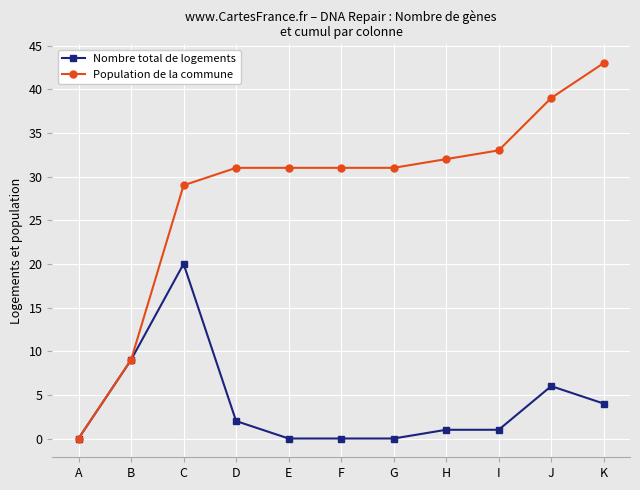

Reading left to right, list all the values displayed in this chart.

Nombre total de logements: 0	9	20	2	0	0	0	1	1	6	4
Population de la commune: 0	9	29	31	31	31	31	32	33	39	43